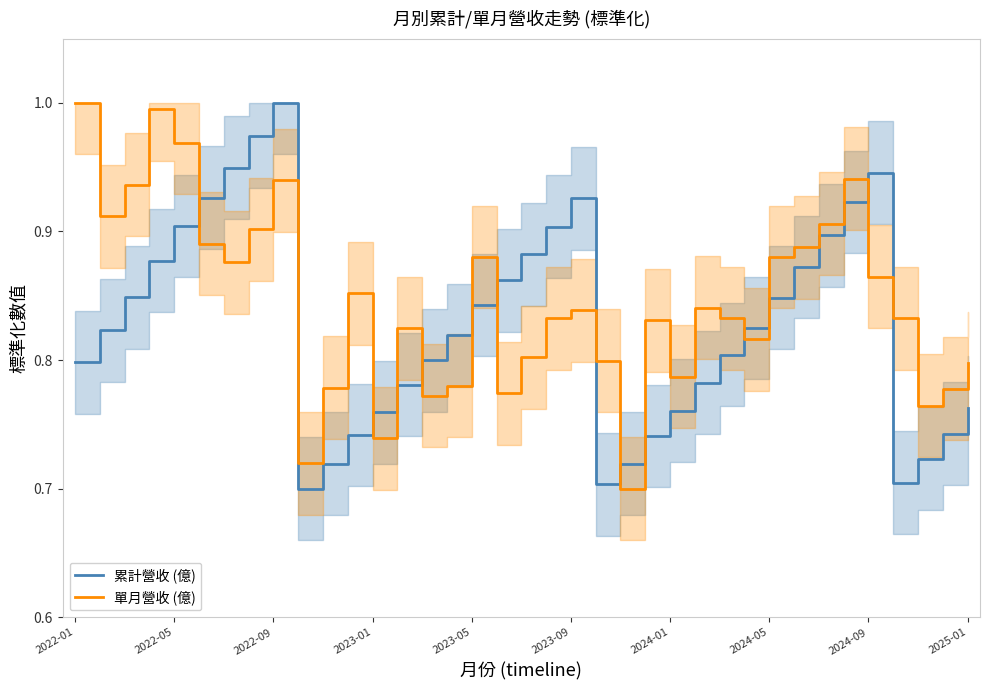

True or false: 單月營收 (億) and 累計營收 (億) cross at least once.

True